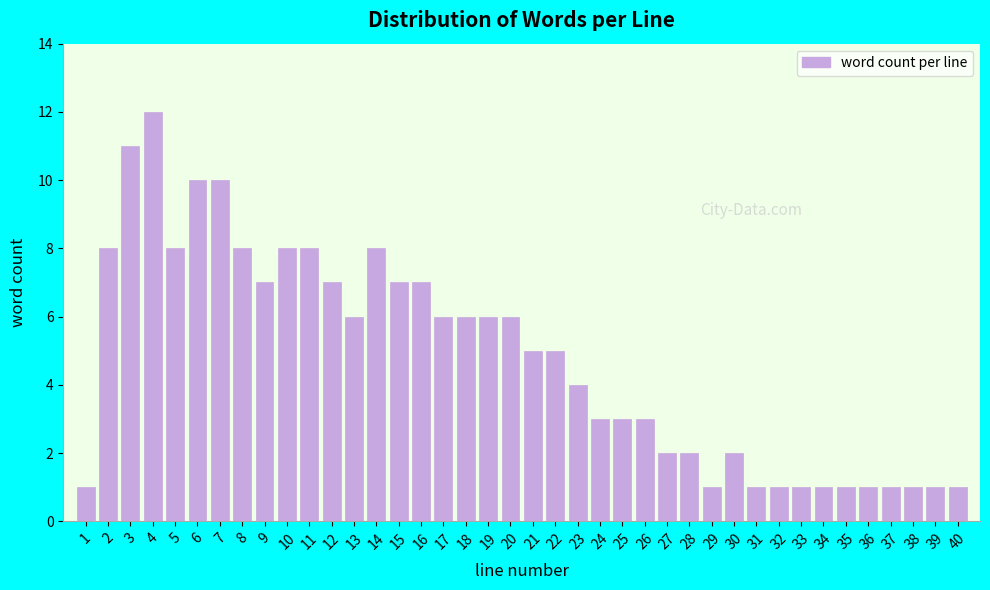

What is the difference between the maximum and second lowest values?

11